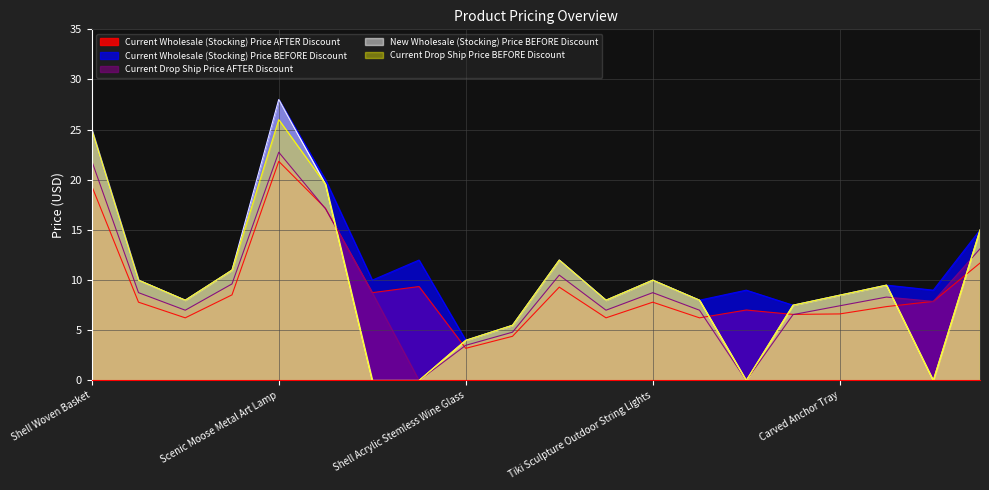

What is the average value of the Current Wholesale (Stocking) Price BEFORE Discount series?

11.5